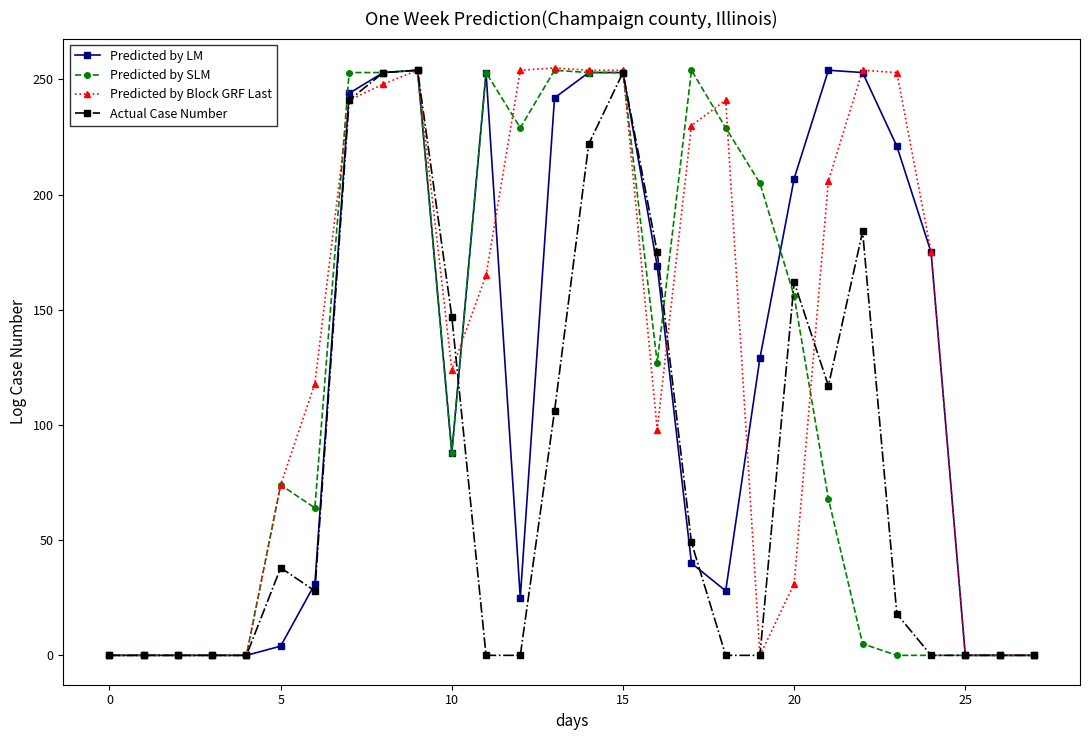

True or false: Predicted by LM has more than 0 points higher than both neighbors.

True